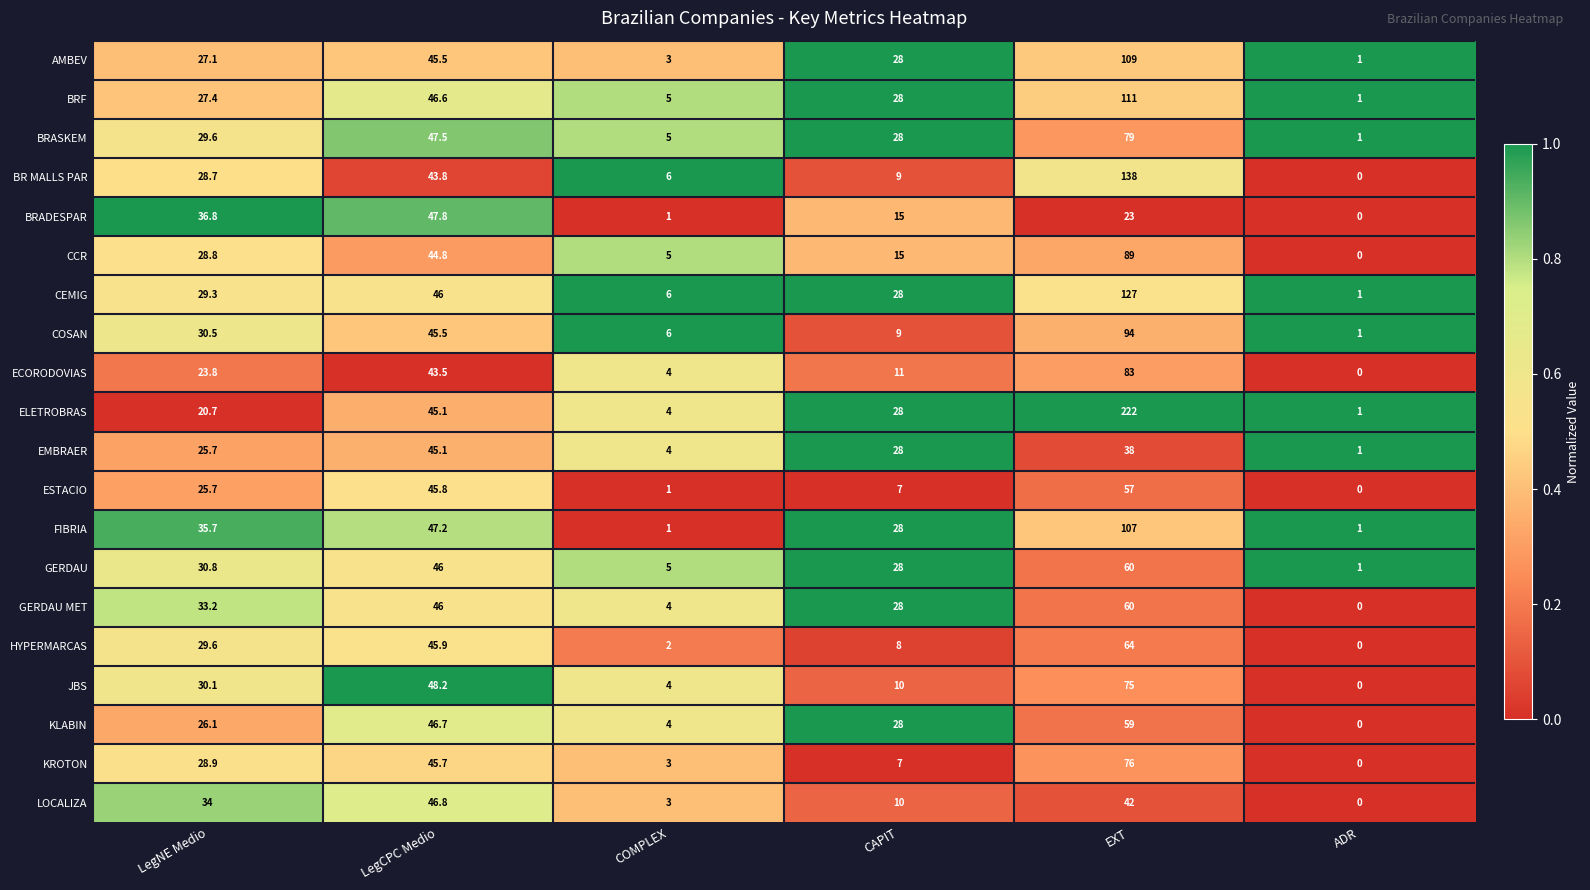

True or false: KROTON has a value of 64.3 at LegCPC Medio.

False